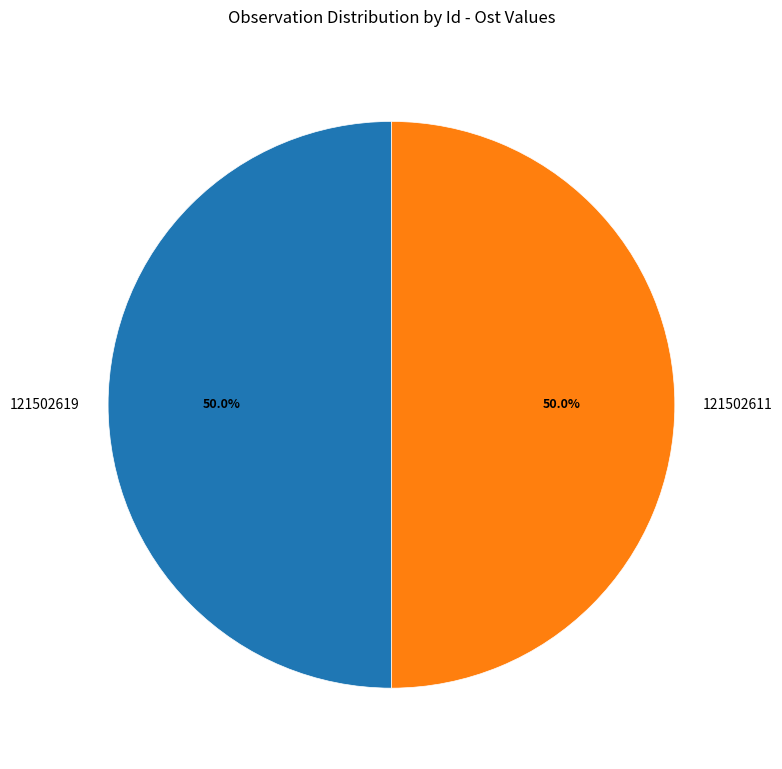

What percentage is the 121502611 slice, to the nearest percent?

50%